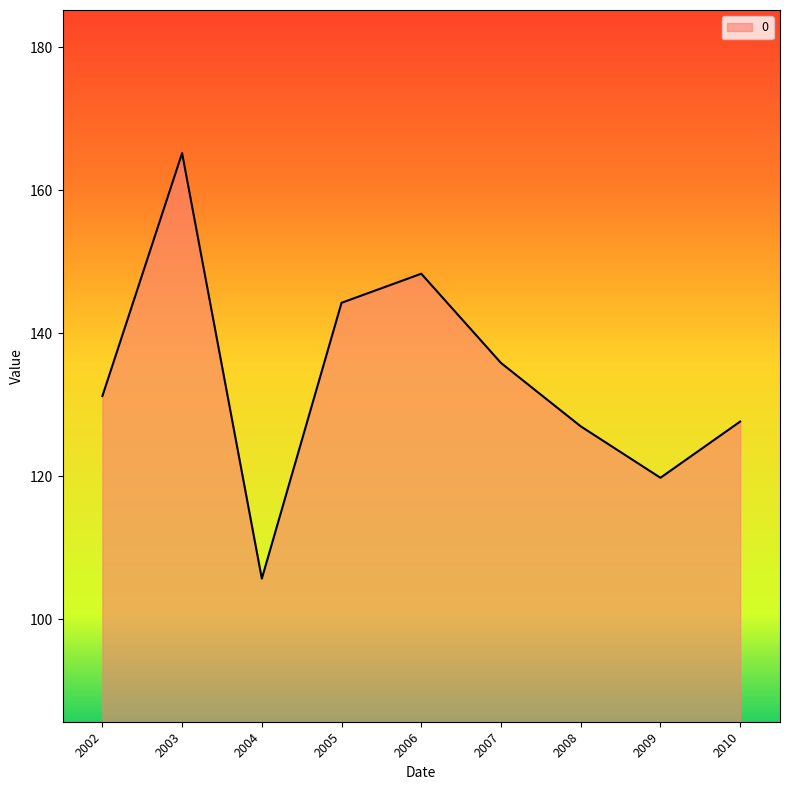

What is the maximum value shown in the chart?

165.2